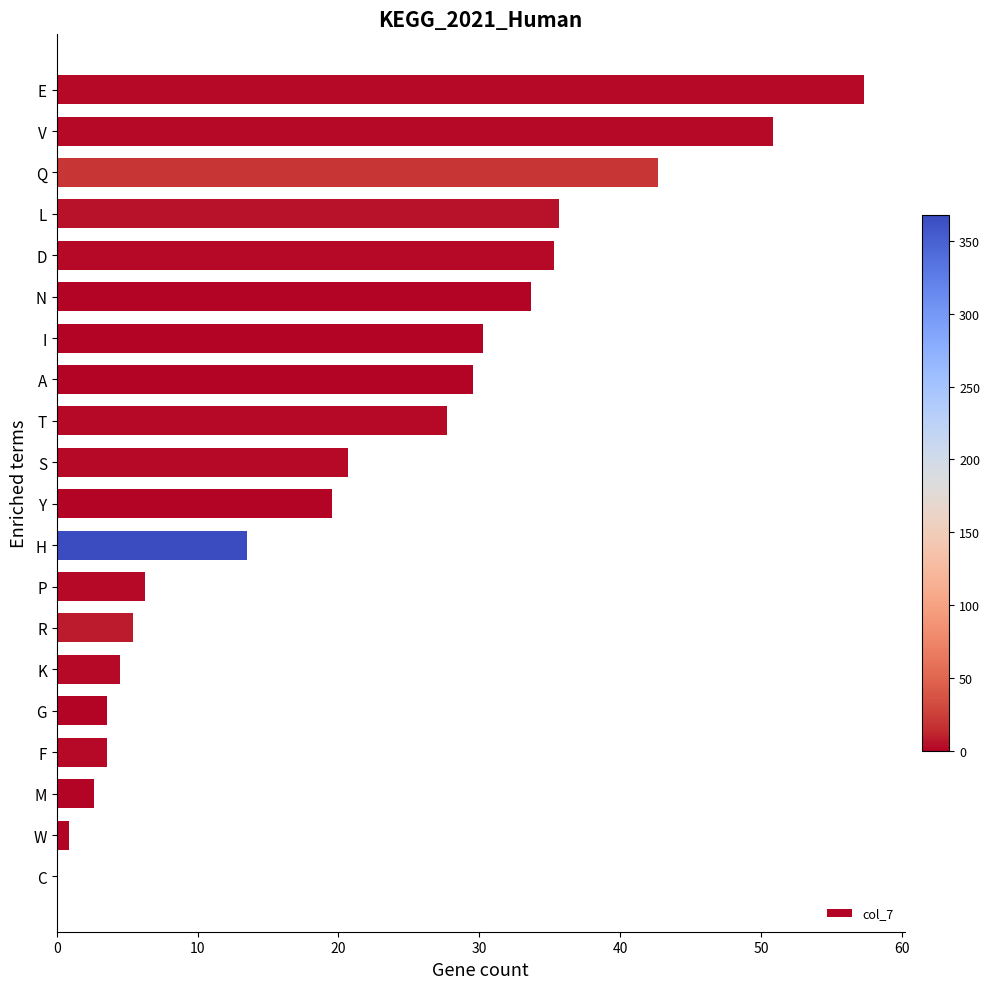

True or false: the data shows 50.8 at V.

True